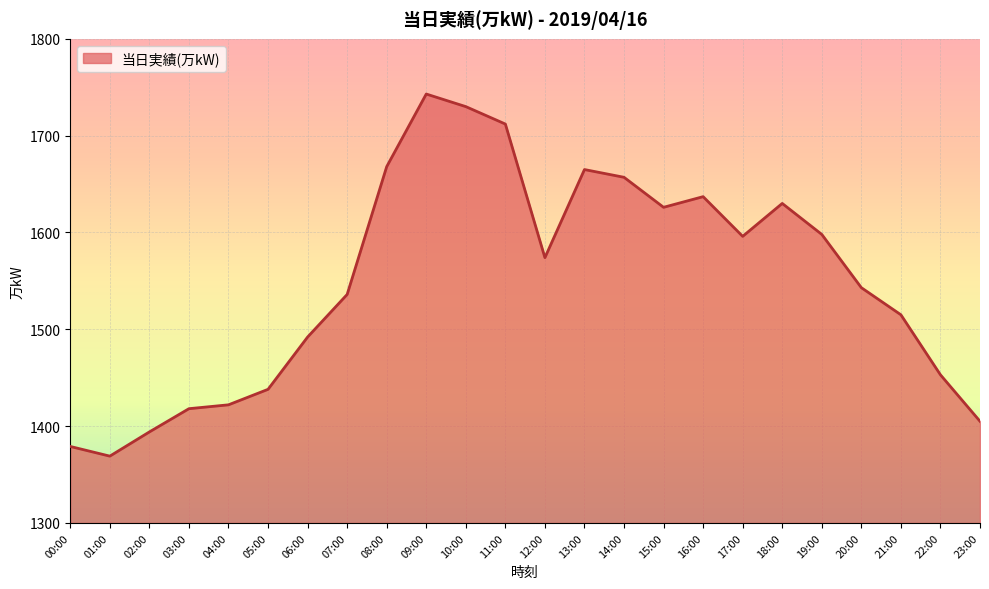

What is the greatest value displayed?

1743